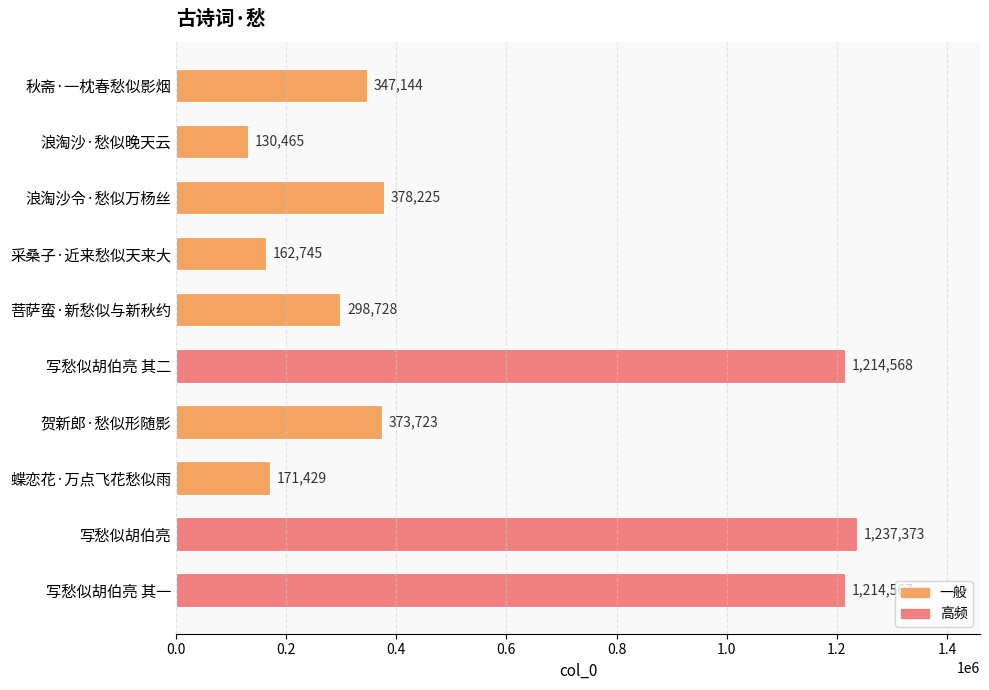

What is the label of the 1st bar from the top?

秋斋·一枕春愁似影烟